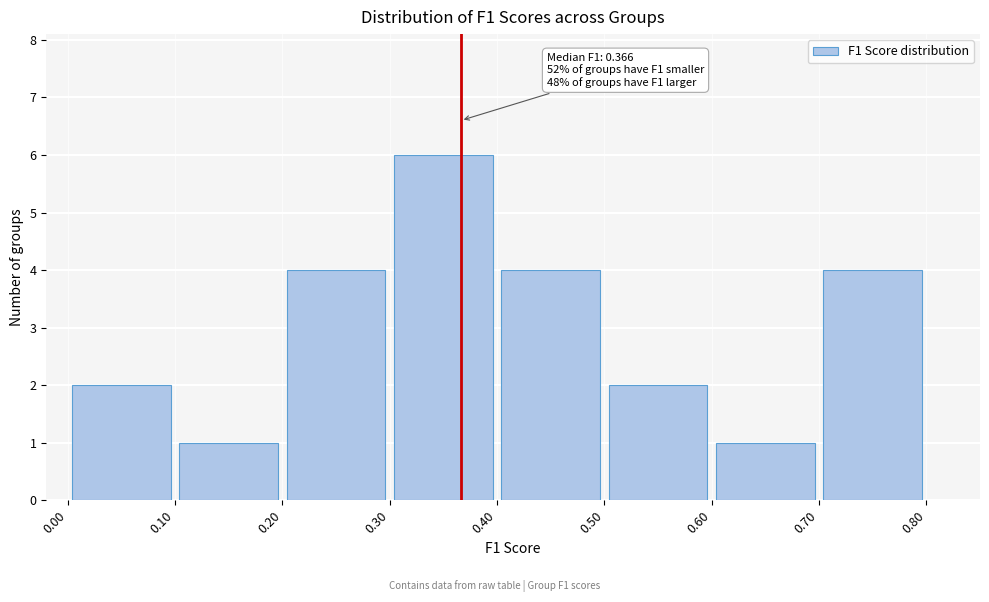

Over which range of the x-axis is the bar tallest?

0.30 to 0.40